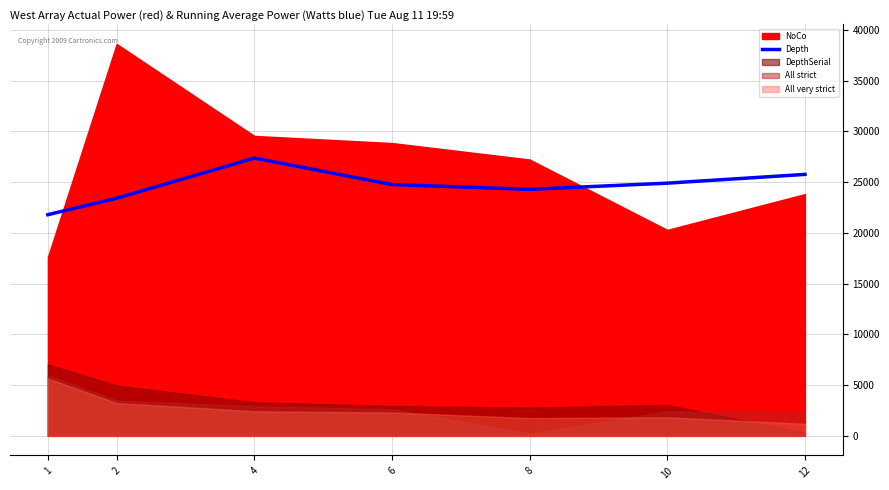

The value of Depth at 1 is 9184. True or false?

False